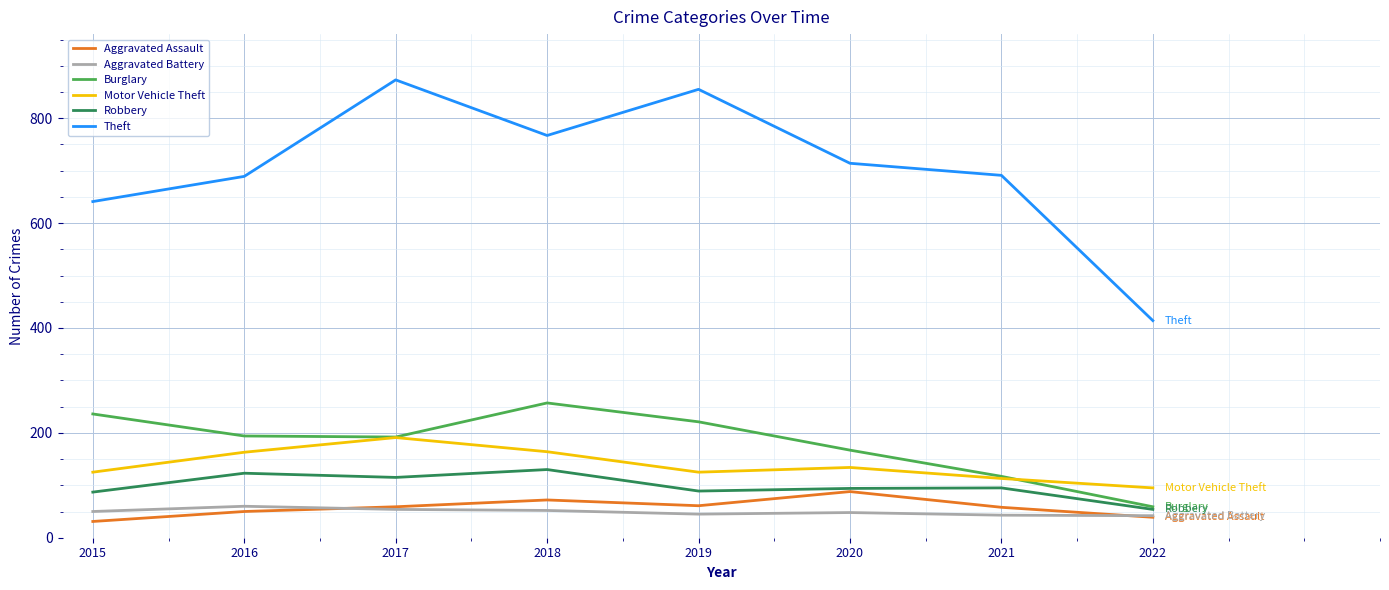

At which category does Theft reach its first local valley?

2018